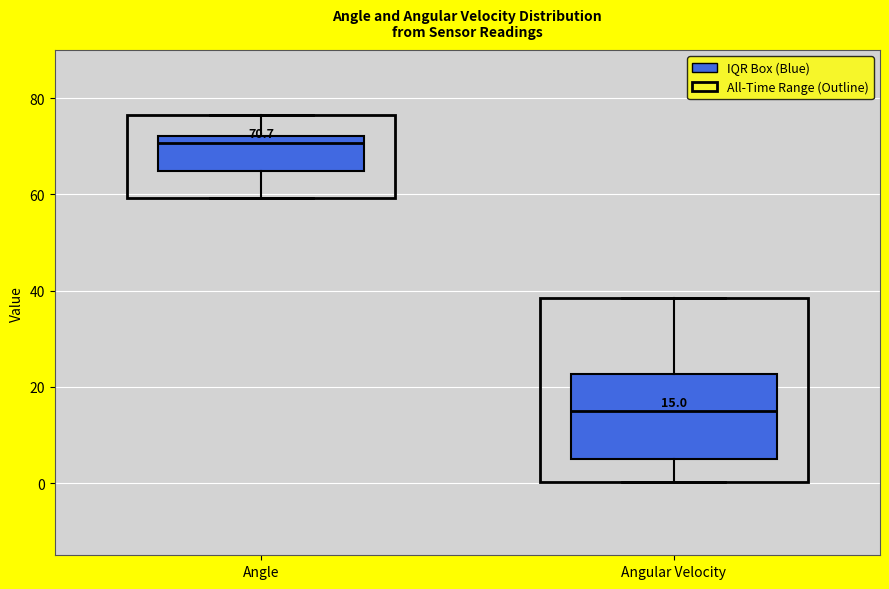

Which box's median line is the highest?

Angle